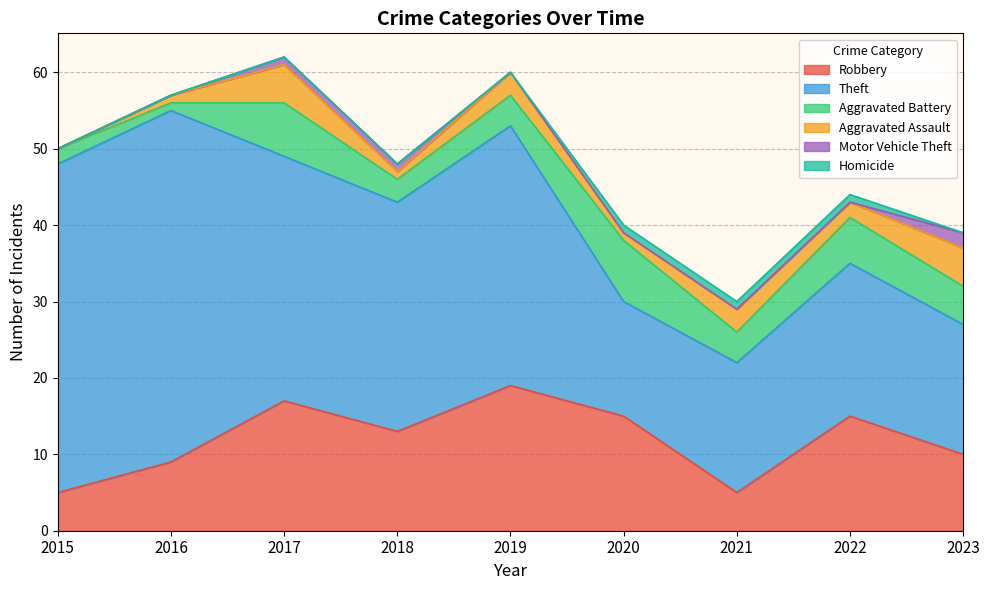

List the labels in order of Aggravated Battery value, smallest first.

2016, 2015, 2018, 2019, 2021, 2023, 2022, 2017, 2020